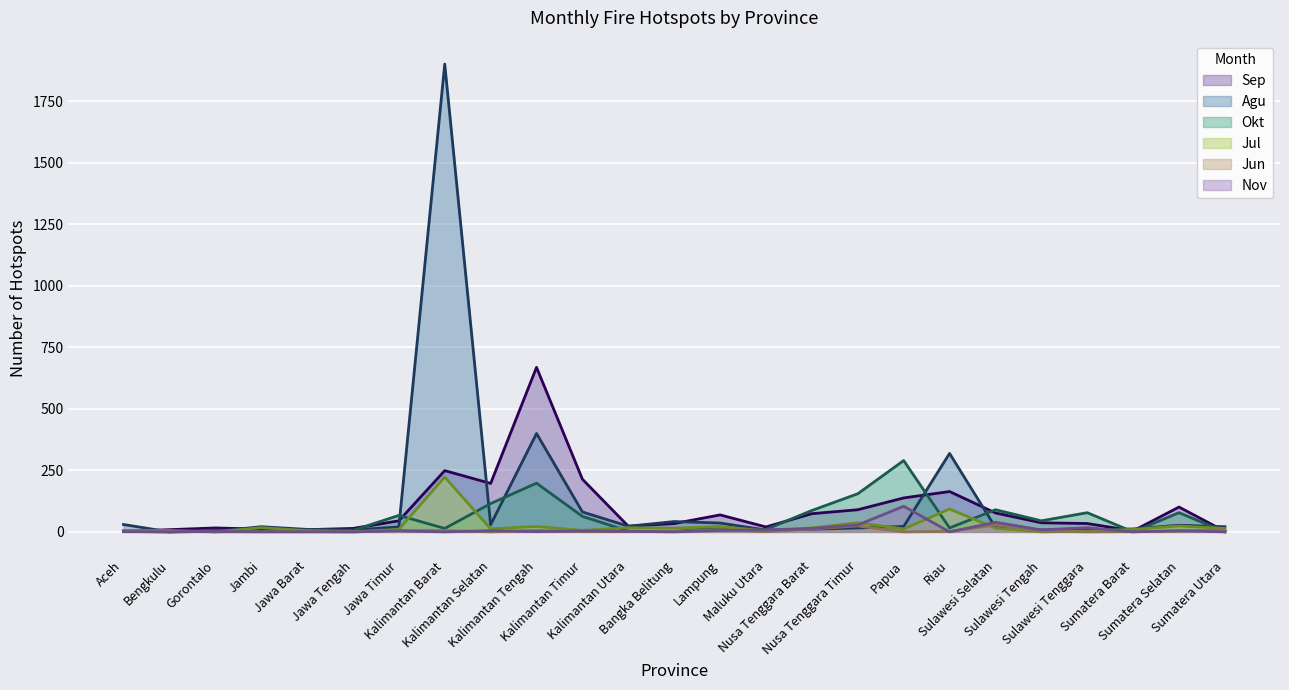

Which has a higher value, Sulawesi Tengah or Nusa Tenggara Barat?

Nusa Tenggara Barat